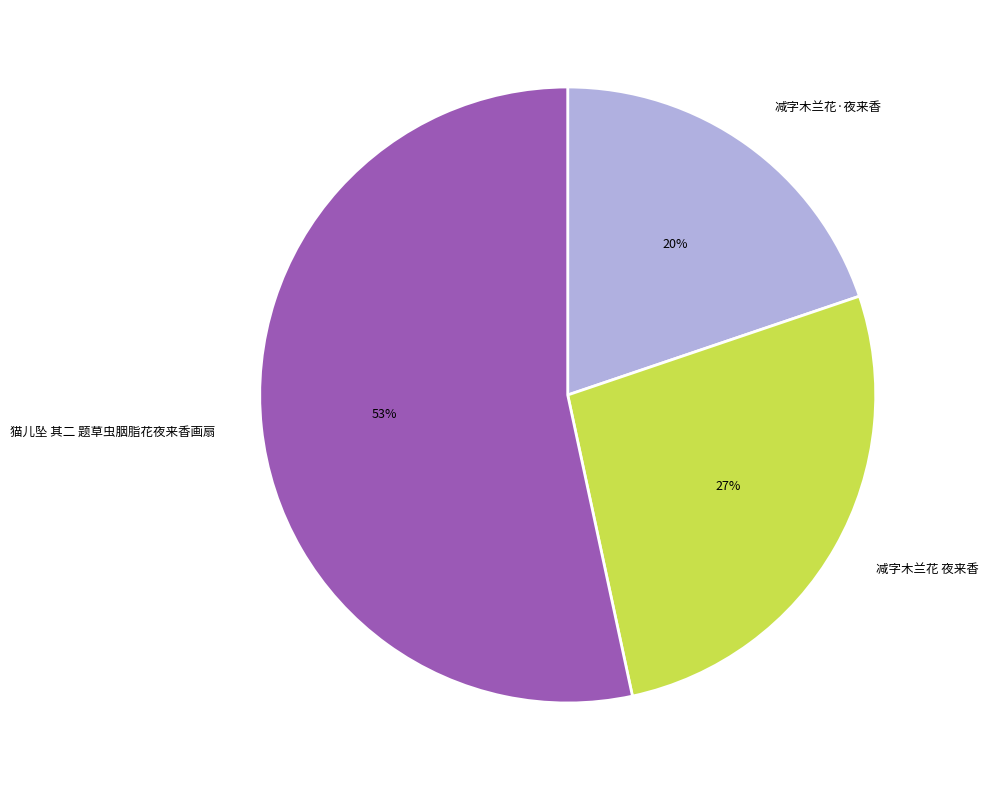

Between 减字木兰花 夜来香 and 猫儿坠 其二 题草虫胭脂花夜来香画扇, which is larger?

猫儿坠 其二 题草虫胭脂花夜来香画扇